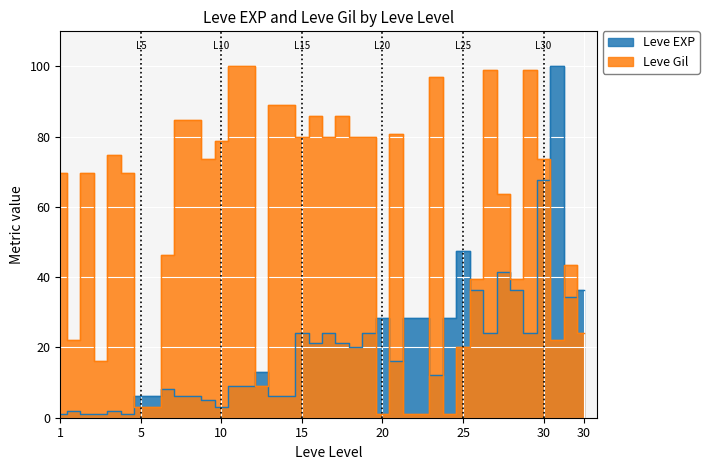

Between 5 and 10, which series saw the biggest shift?

Leve Gil